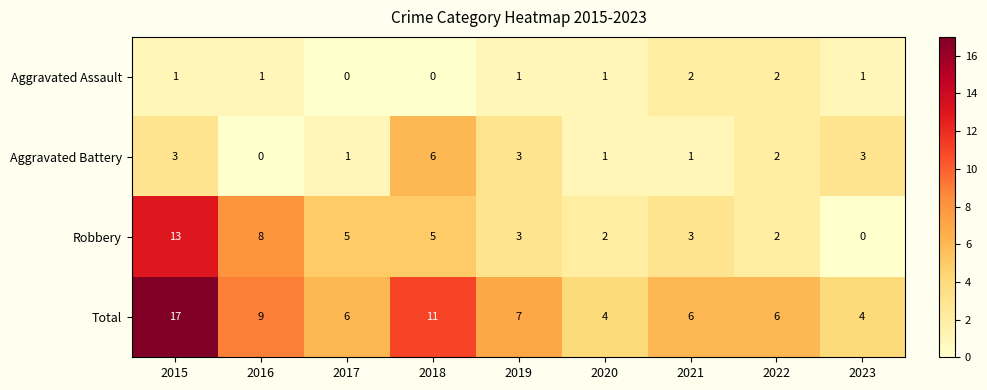

What is the total value across all series at 2020?

8